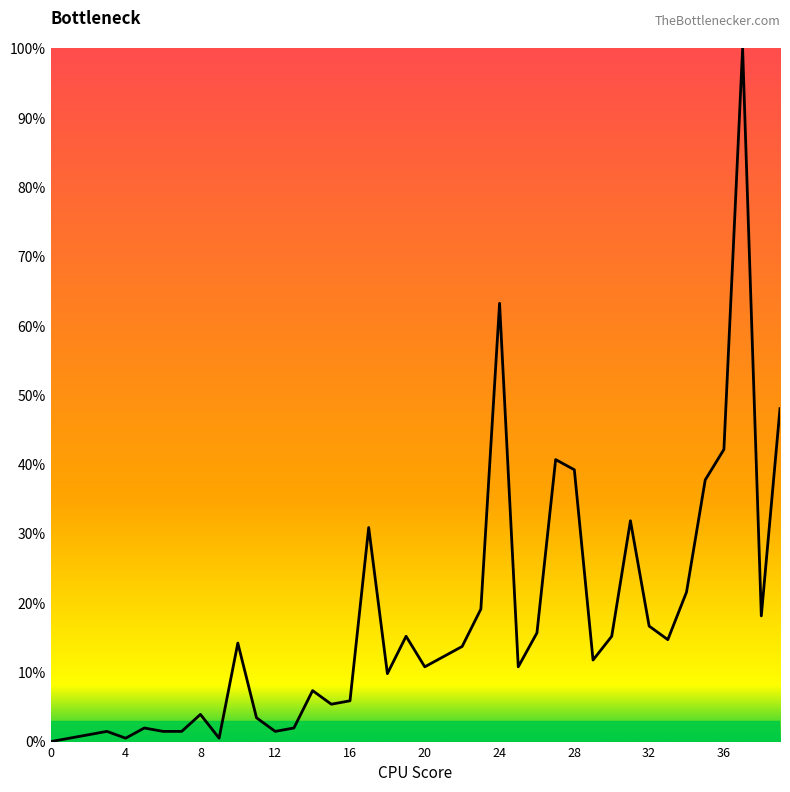

How many distinct data groups are displayed?

1